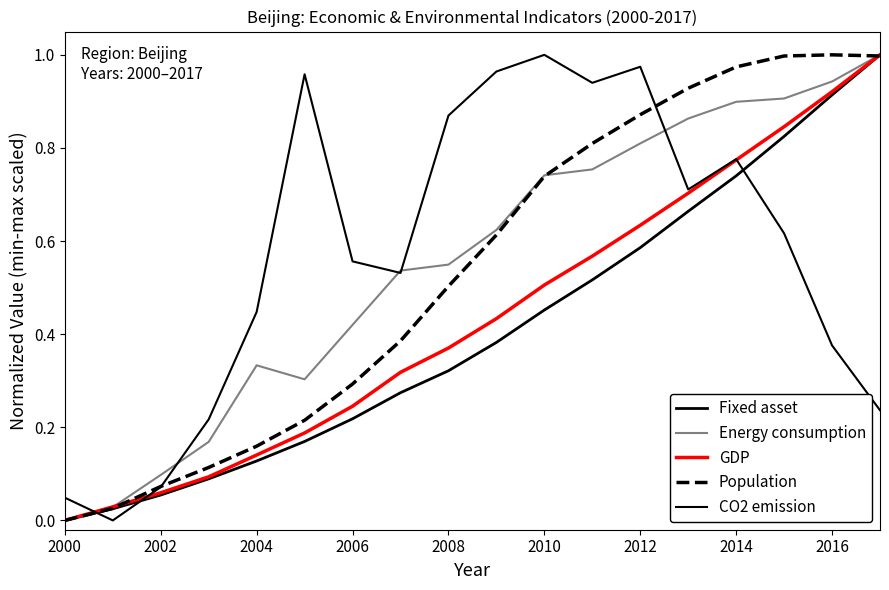

True or false: GDP has more than 1 points higher than both neighbors.

False